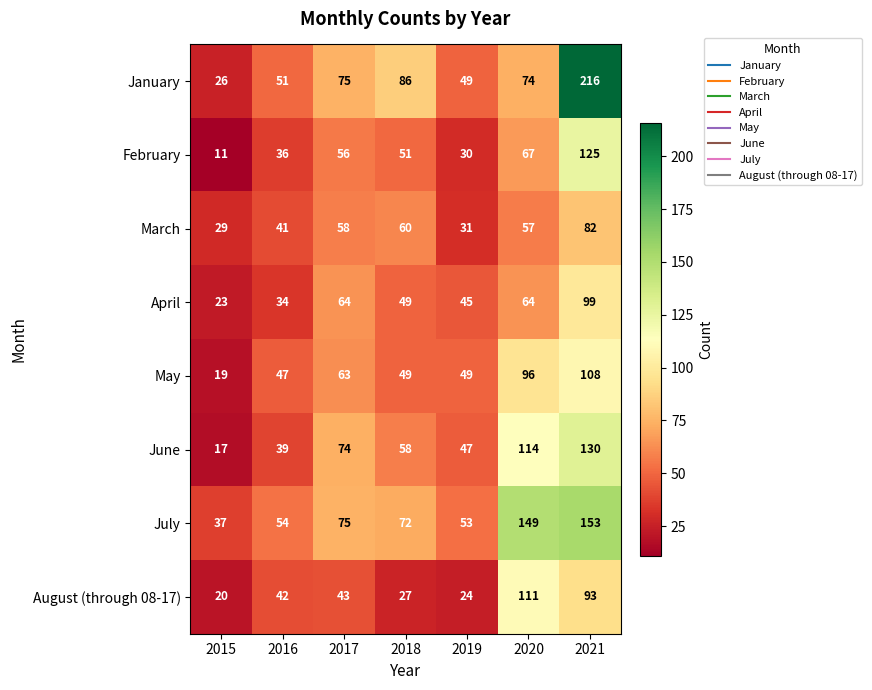

Rank the series by their maximum value, from lowest to highest.

March, April, May, August (through 08-17), February, June, July, January